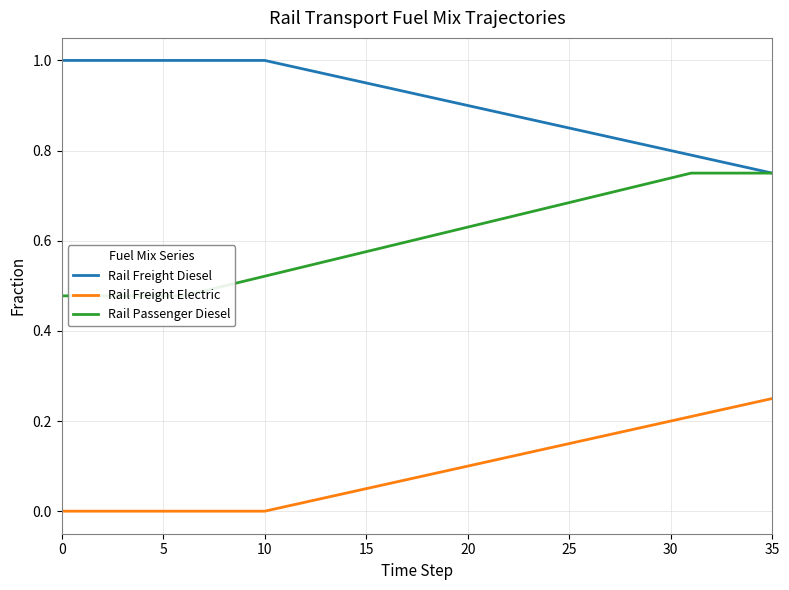

At 20, list the series in order from largest to smallest.

Rail Freight Diesel, Rail Passenger Diesel, Rail Freight Electric